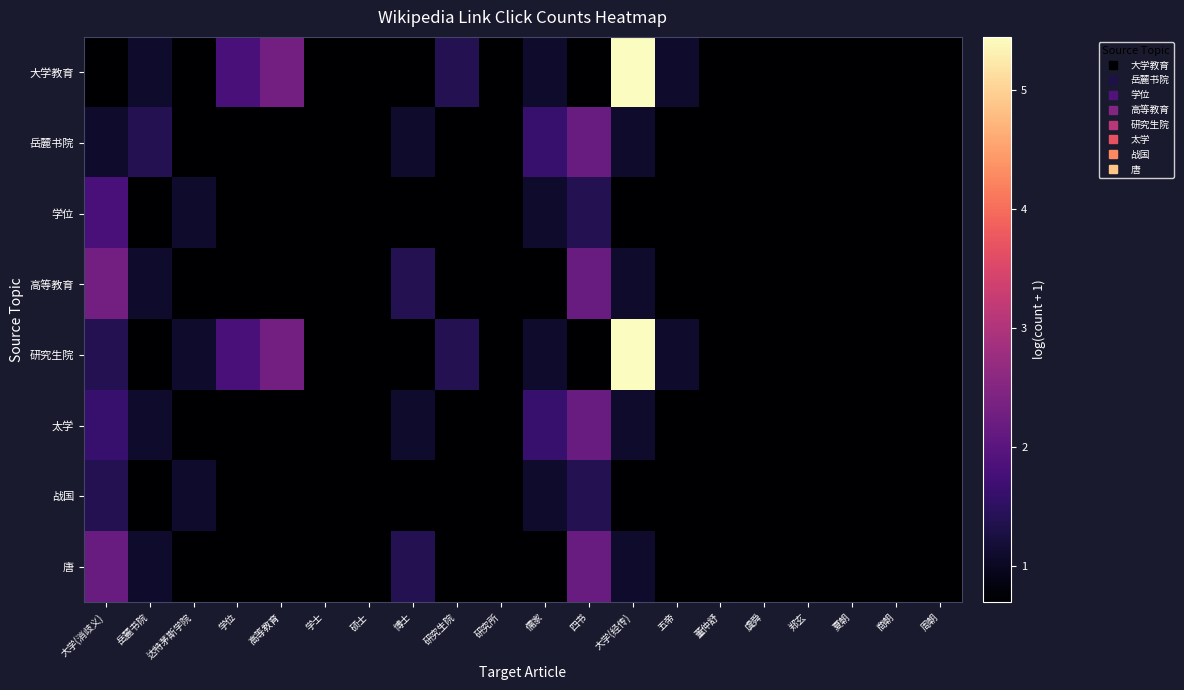

Reading right to left, list all the values displayed in this chart.

大学教育: 周朝=0.7	商朝=0.7	夏朝=0.7	郑玄=0.7	虞舜=0.7	董仲舒=0.7	五帝=1.1	大学(经传)=5.5	四书=0.7	儒家=1.1	研究所=0.7	研究生院=1.4	博士=0.7	硕士=0.7	学士=0.7	高等教育=2.3	学位=1.8	达特茅斯学院=0.7	岳麓书院=1.1	大学(消歧义)=0.7
岳麓书院: 周朝=0.7	商朝=0.7	夏朝=0.7	郑玄=0.7	虞舜=0.7	董仲舒=0.7	五帝=0.7	大学(经传)=1.1	四书=2.2	儒家=1.6	研究所=0.7	研究生院=0.7	博士=1.1	硕士=0.7	学士=0.7	高等教育=0.7	学位=0.7	达特茅斯学院=0.7	岳麓书院=1.4	大学(消歧义)=1.1
学位: 周朝=0.7	商朝=0.7	夏朝=0.7	郑玄=0.7	虞舜=0.7	董仲舒=0.7	五帝=0.7	大学(经传)=0.7	四书=1.4	儒家=1.1	研究所=0.7	研究生院=0.7	博士=0.7	硕士=0.7	学士=0.7	高等教育=0.7	学位=0.7	达特茅斯学院=1.1	岳麓书院=0.7	大学(消歧义)=1.8
高等教育: 周朝=0.7	商朝=0.7	夏朝=0.7	郑玄=0.7	虞舜=0.7	董仲舒=0.7	五帝=0.7	大学(经传)=1.1	四书=2.2	儒家=0.7	研究所=0.7	研究生院=0.7	博士=1.4	硕士=0.7	学士=0.7	高等教育=0.7	学位=0.7	达特茅斯学院=0.7	岳麓书院=1.1	大学(消歧义)=2.3
研究生院: 周朝=0.7	商朝=0.7	夏朝=0.7	郑玄=0.7	虞舜=0.7	董仲舒=0.7	五帝=1.1	大学(经传)=5.5	四书=0.7	儒家=1.1	研究所=0.7	研究生院=1.4	博士=0.7	硕士=0.7	学士=0.7	高等教育=2.3	学位=1.8	达特茅斯学院=1.1	岳麓书院=0.7	大学(消歧义)=1.4
太学: 周朝=0.7	商朝=0.7	夏朝=0.7	郑玄=0.7	虞舜=0.7	董仲舒=0.7	五帝=0.7	大学(经传)=1.1	四书=2.2	儒家=1.6	研究所=0.7	研究生院=0.7	博士=1.1	硕士=0.7	学士=0.7	高等教育=0.7	学位=0.7	达特茅斯学院=0.7	岳麓书院=1.1	大学(消歧义)=1.6
战国: 周朝=0.7	商朝=0.7	夏朝=0.7	郑玄=0.7	虞舜=0.7	董仲舒=0.7	五帝=0.7	大学(经传)=0.7	四书=1.4	儒家=1.1	研究所=0.7	研究生院=0.7	博士=0.7	硕士=0.7	学士=0.7	高等教育=0.7	学位=0.7	达特茅斯学院=1.1	岳麓书院=0.7	大学(消歧义)=1.4
唐: 周朝=0.7	商朝=0.7	夏朝=0.7	郑玄=0.7	虞舜=0.7	董仲舒=0.7	五帝=0.7	大学(经传)=1.1	四书=2.2	儒家=0.7	研究所=0.7	研究生院=0.7	博士=1.4	硕士=0.7	学士=0.7	高等教育=0.7	学位=0.7	达特茅斯学院=0.7	岳麓书院=1.1	大学(消歧义)=2.2